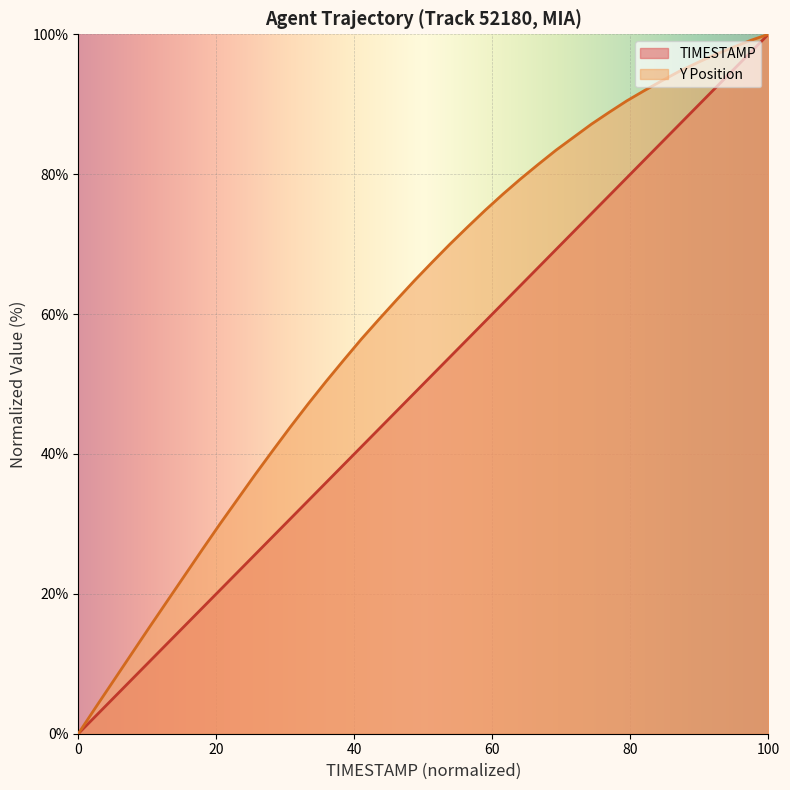

How many lines are shown in the chart?

2